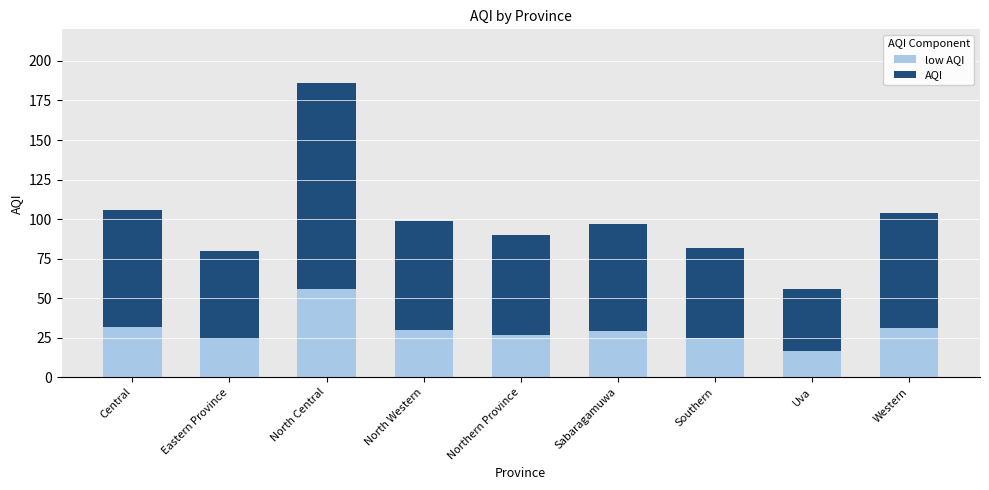

Are the bars grouped side by side (vs. stacked)?

No